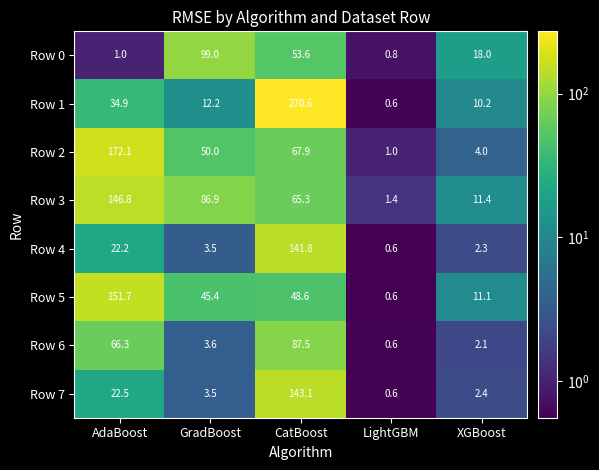

What is the maximum value for Row 7?

143.1